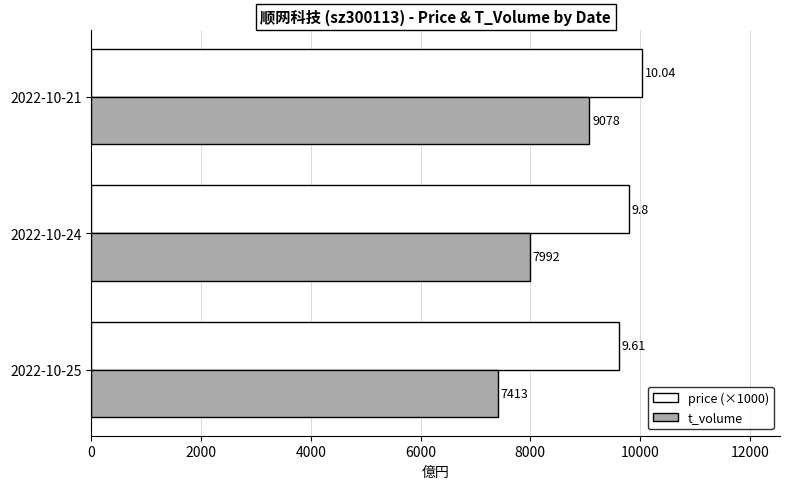

What is the maximum value shown in the chart?

10040